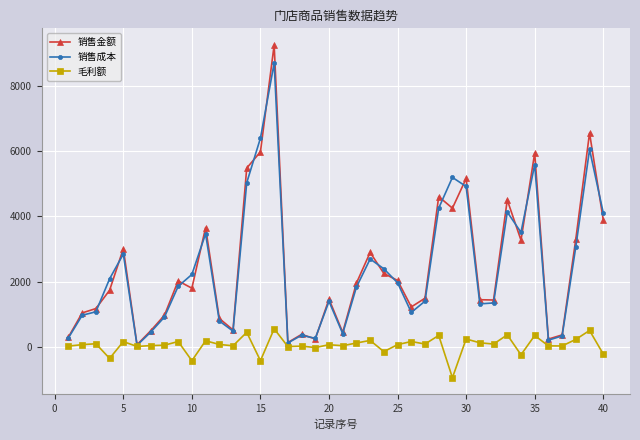

What is the highest value of the 销售金额 series?

9254.0